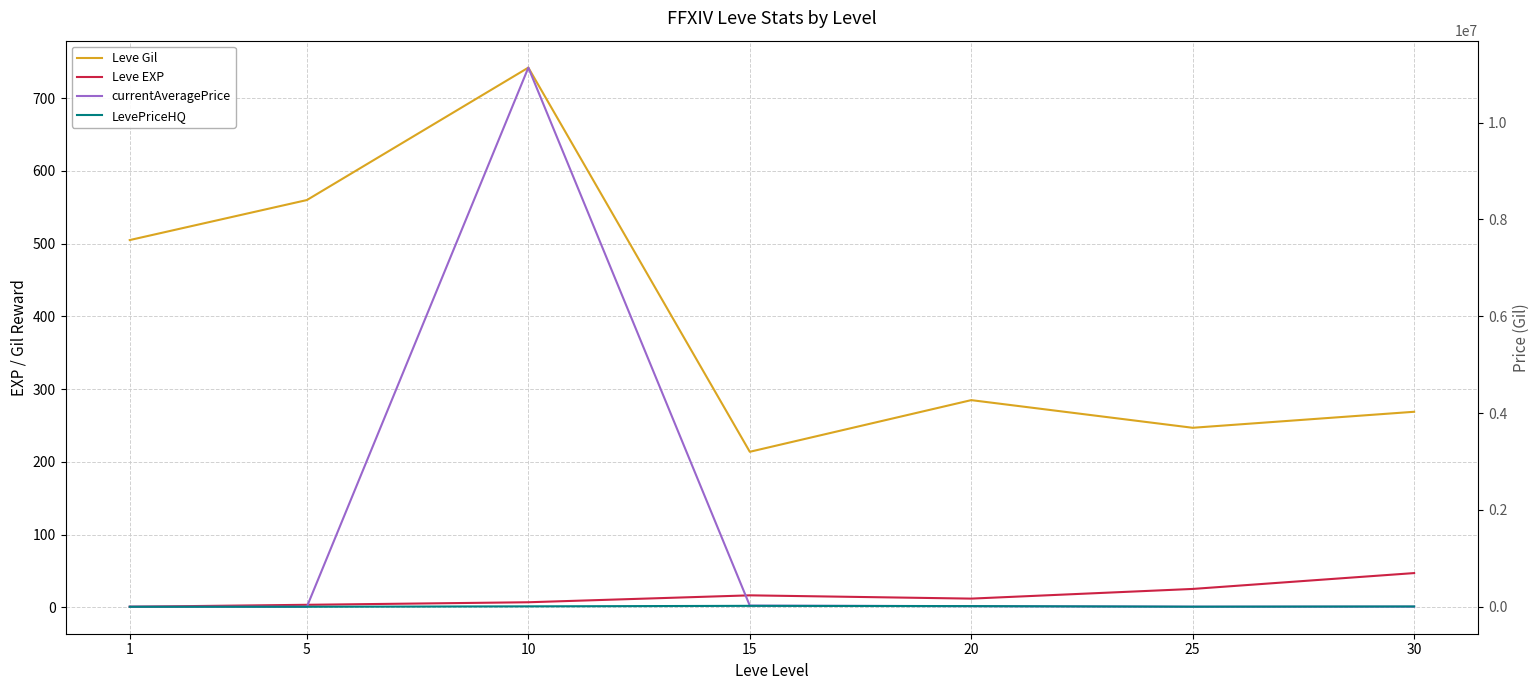

Rank the categories by LevePriceHQ value from highest to lowest.

15, 20, 10, 30, 25, 5, 1